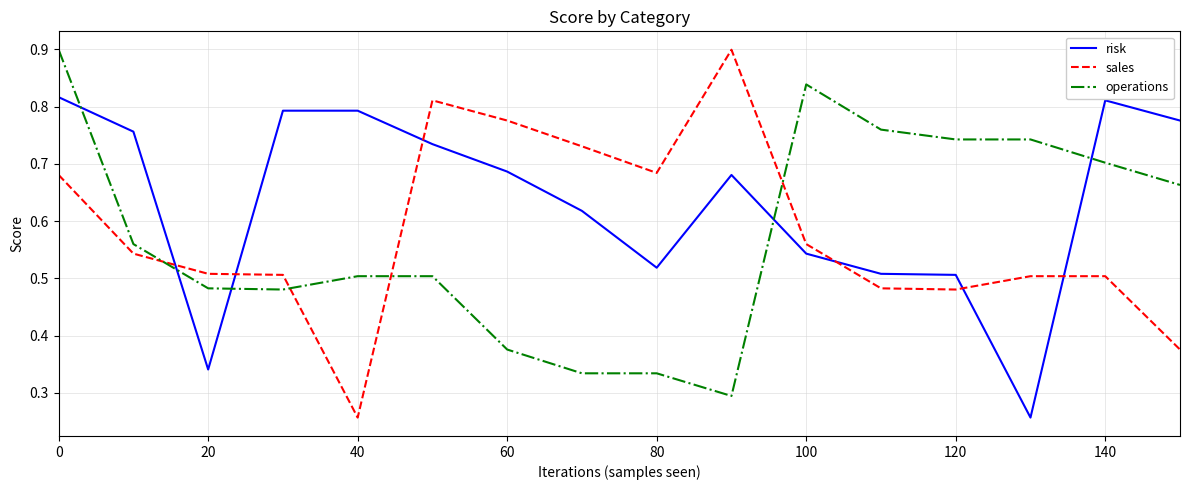

How many lines are shown in the chart?

3